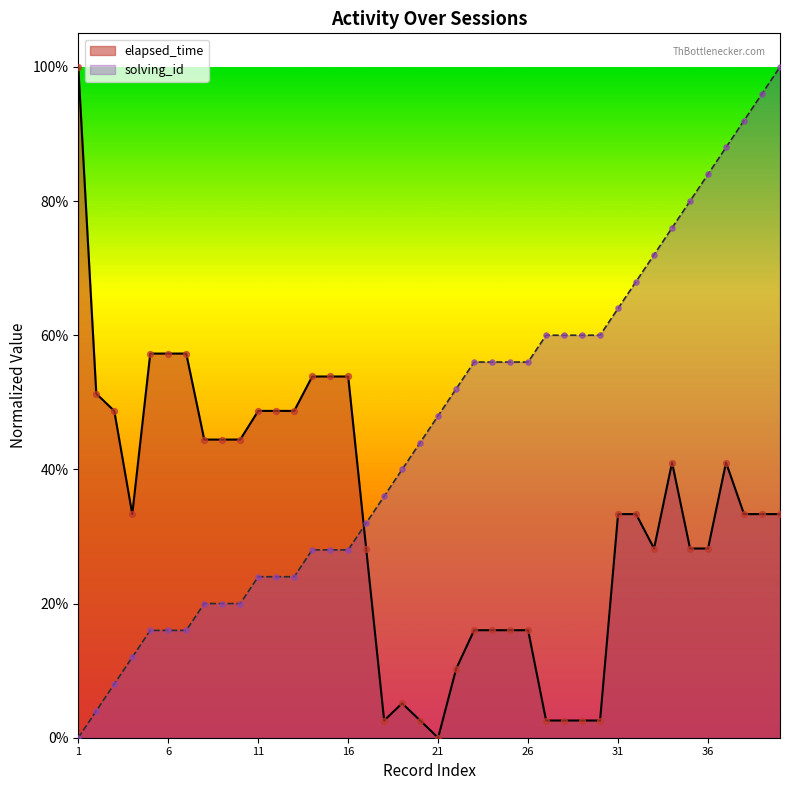

Which series reaches the maximum Y coordinate?

elapsed_time